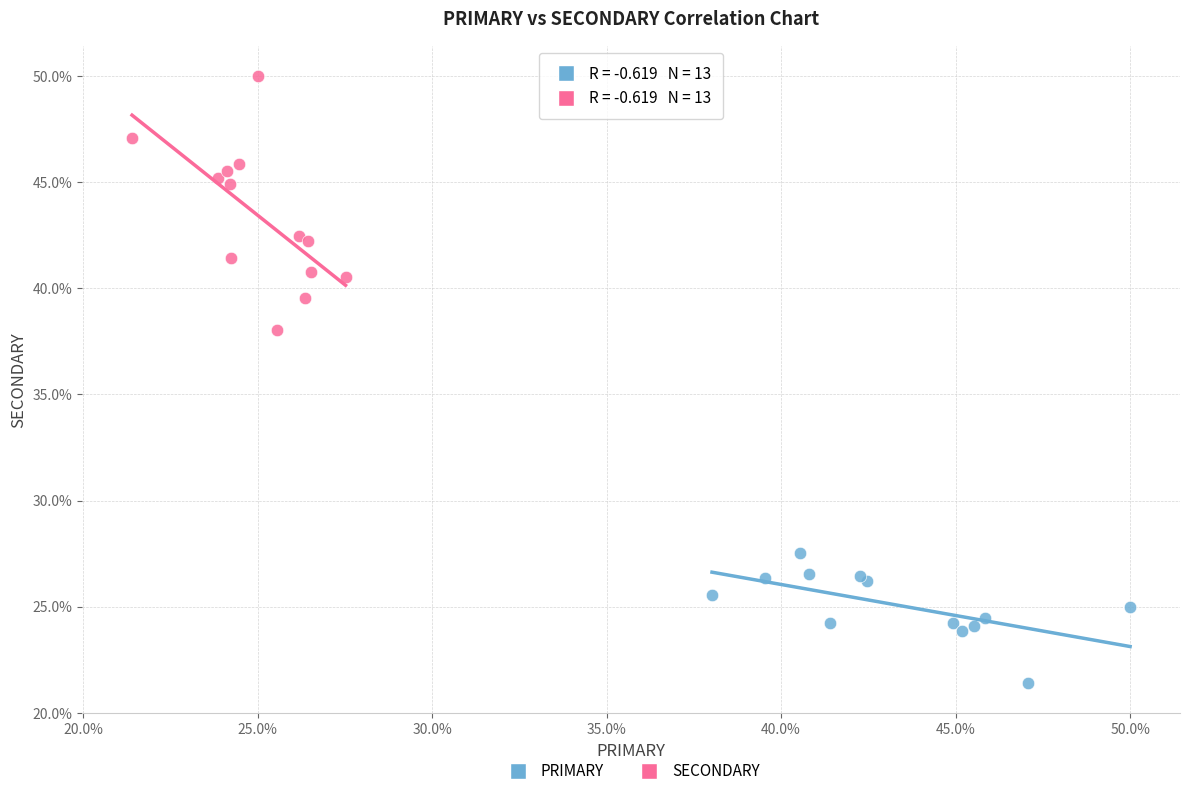

Which series reaches the maximum Y coordinate?

SECONDARY